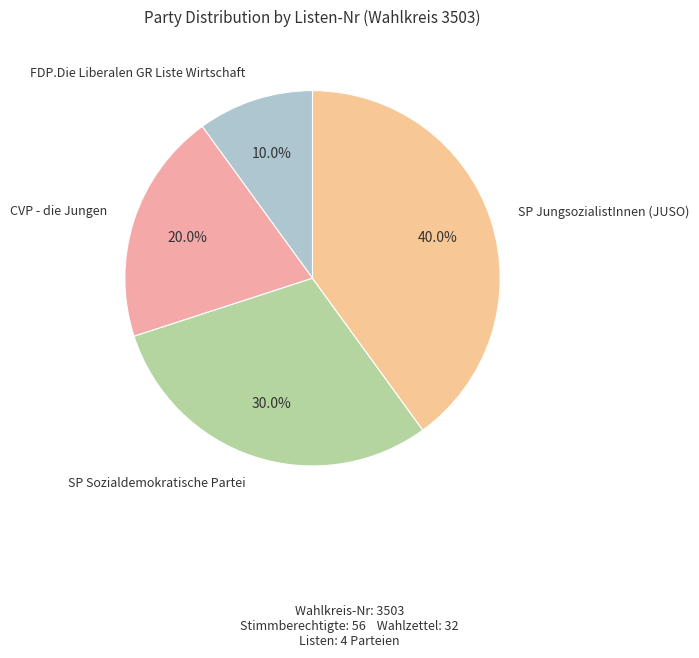

Which category has the biggest portion of the pie?

SP JungsozialistInnen (JUSO)